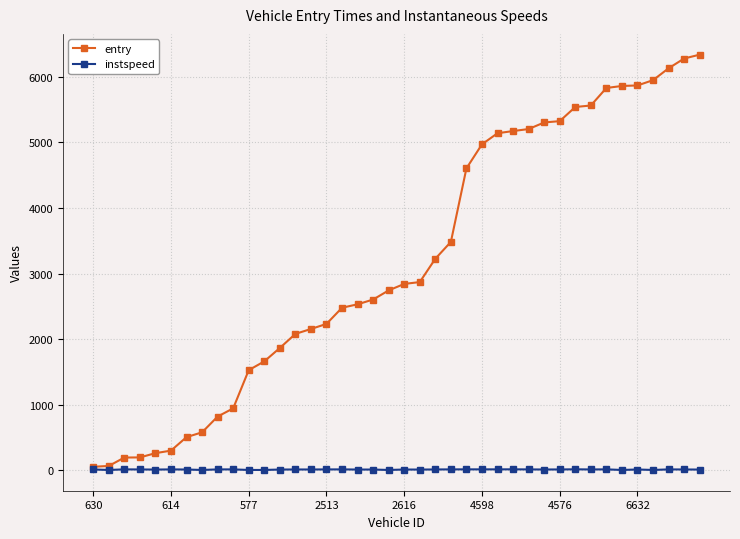

List the series in order of their overall mean, lowest first.

instspeed, entry